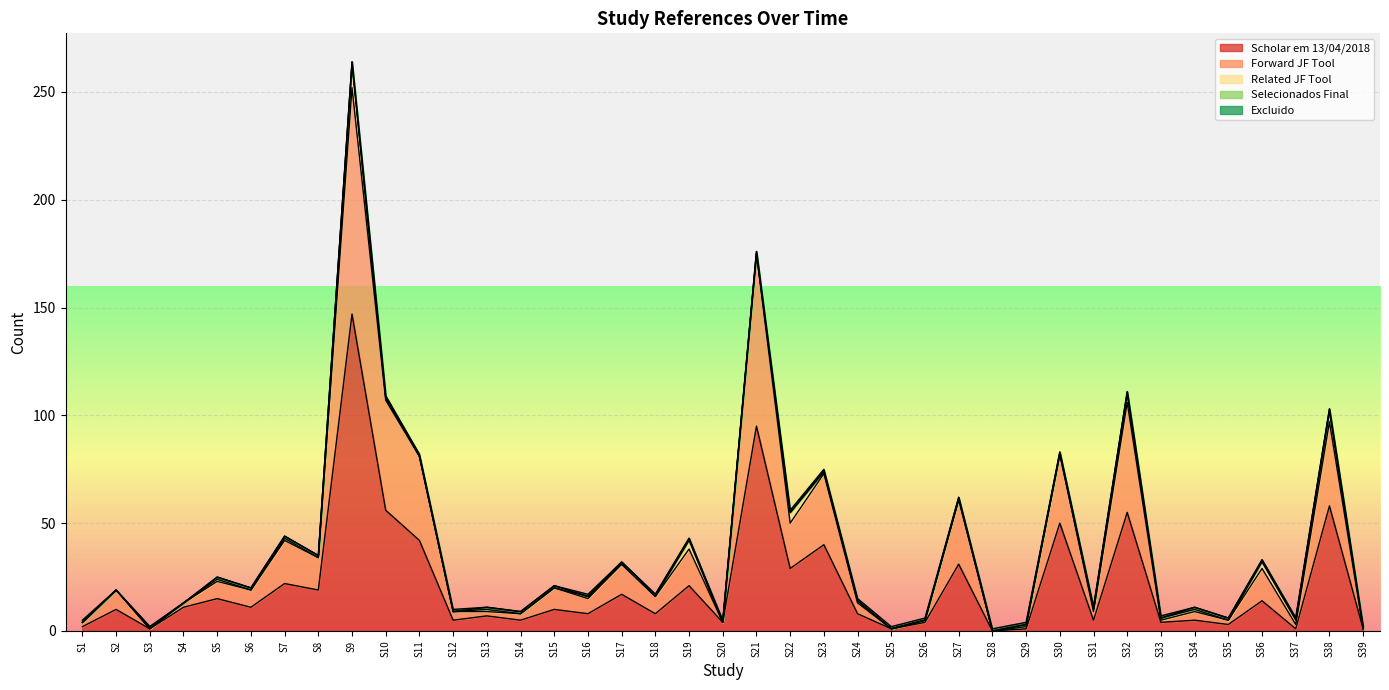

What is the spread (max minus min) of values at S1?

2